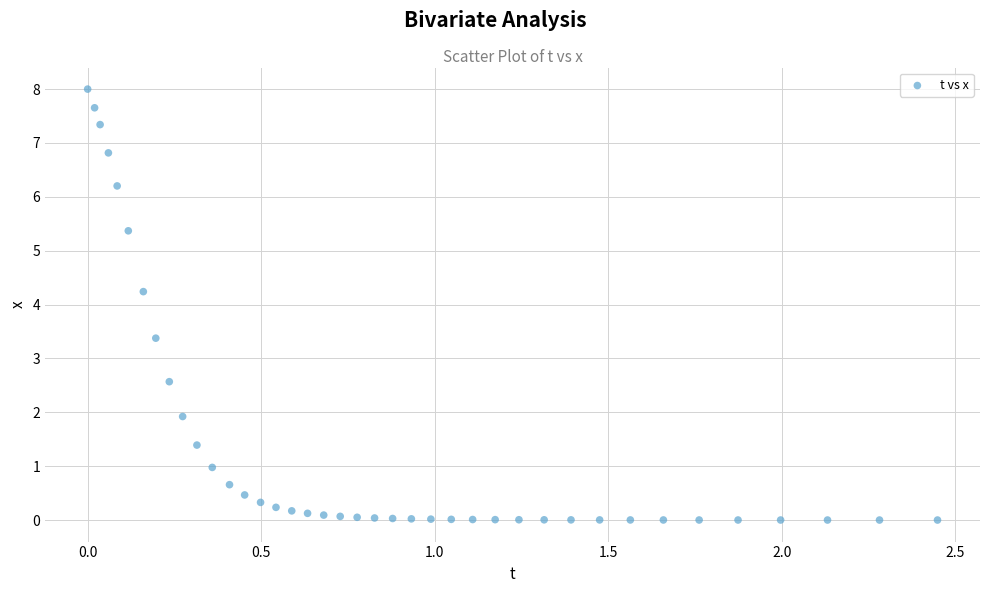

What Y value in the scatter plot is closest to 4?

4.2